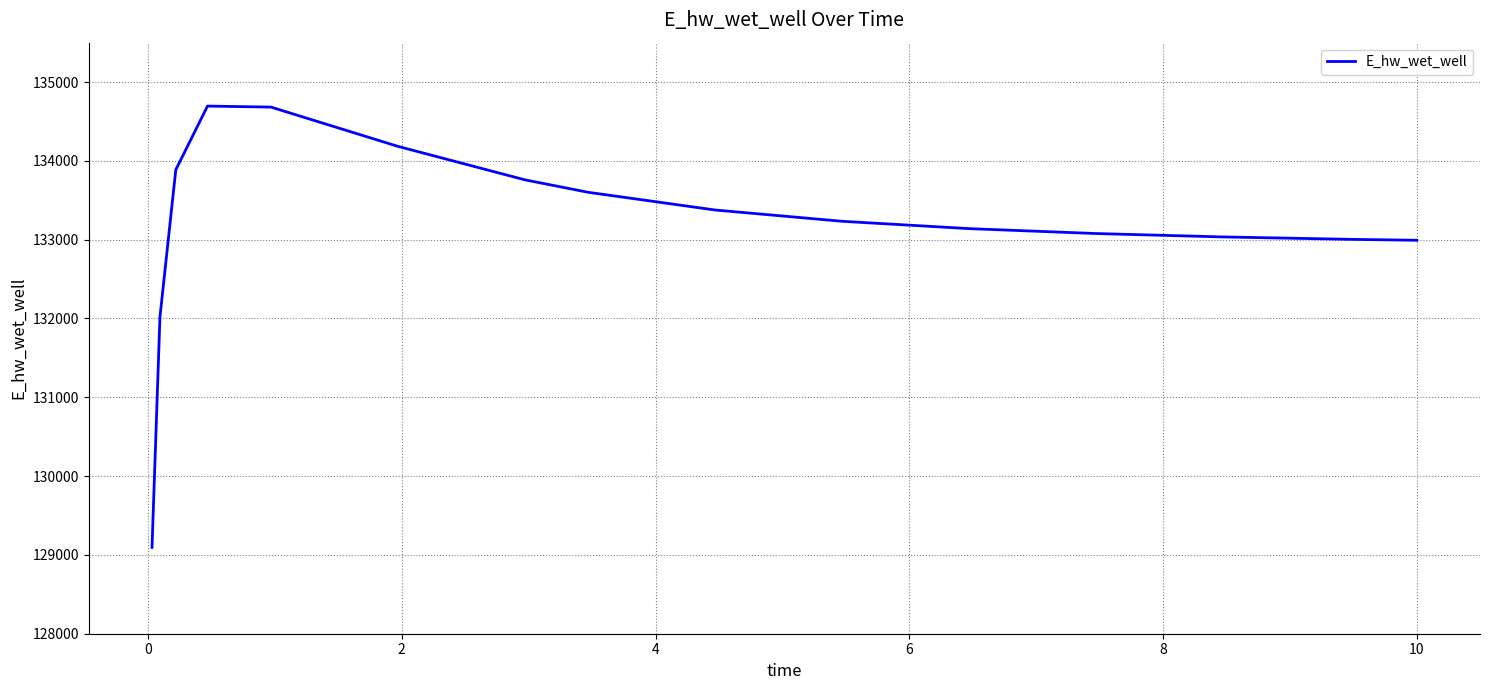

What is the greatest value displayed?

134695.4